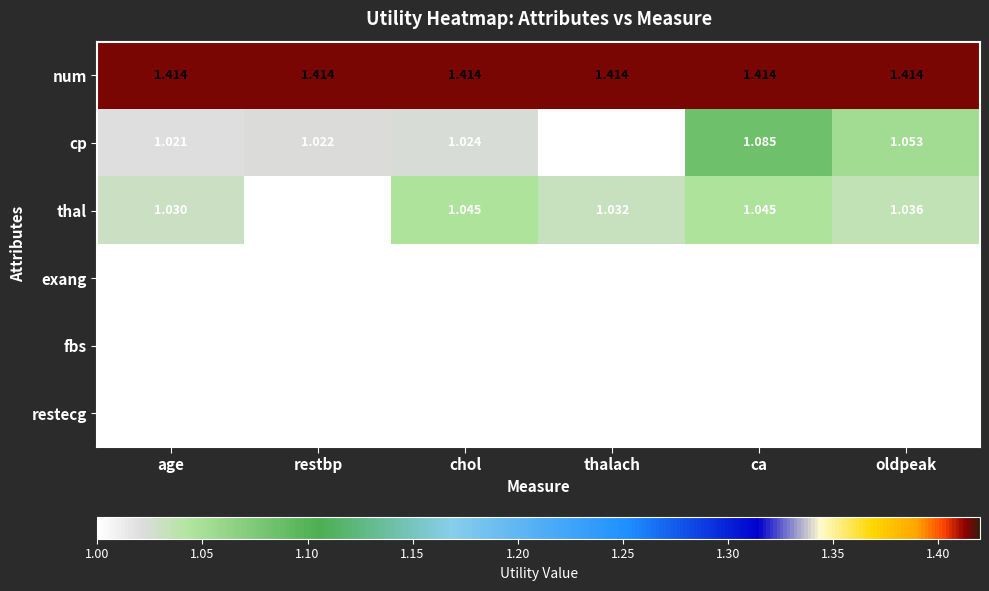

Which series changed the most between restbp and ca?

cp